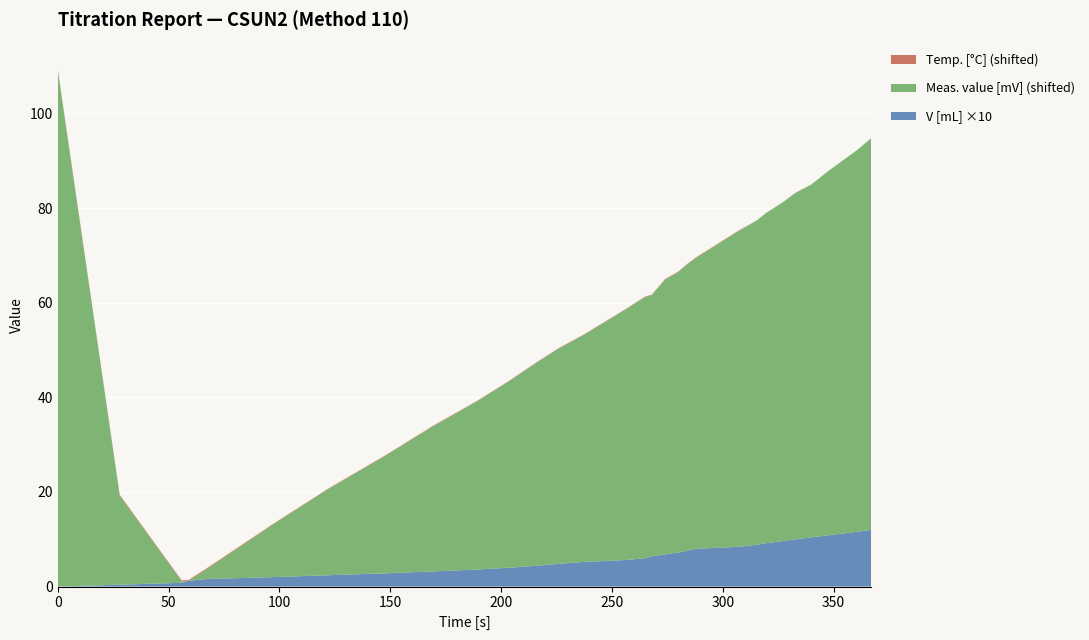

Reading left to right, extract all data points from this chart.

Temp. [°C]: 0=21.8	28=21.8	56=21.8	59=21.8	67=21.8	97=21.7	122=21.7	148=21.7	169=21.7	189=21.7	204=21.7	216=21.7	226=21.7	237=21.7	256=21.7	265=21.7	268=21.7	274=21.7	280=21.7	284=21.7	288=21.7	307=21.7	315=21.6	320=21.6	327=21.6	333=21.7	340=21.6	347=21.6	354=21.6	361=21.6	367=21.6	367=21.6
Meas. value [mV]: 0=53.6	28=-36.9	56=-55.4	59=-55.7	67=-53.7	97=-44.6	122=-37.5	148=-30.8	169=-25.1	189=-20.2	204=-16.2	216=-12.8	226=-10.2	237=-7.8	256=-2.8	265=-0.5	268=-0.5	274=2.4	280=3.6	284=4.8	288=5.8	307=11.0	315=12.8	320=14.2	327=15.9	333=17.5	340=18.9	347=21.1	354=23.1	361=25.1	367=27.1	367=27.1
V [mL]: 0=0.0	28=0.0	56=0.1	59=0.1	67=0.2	97=0.2	122=0.2	148=0.3	169=0.3	189=0.4	204=0.4	216=0.4	226=0.5	237=0.5	256=0.6	265=0.6	268=0.6	274=0.7	280=0.7	284=0.8	288=0.8	307=0.8	315=0.9	320=0.9	327=1.0	333=1.0	340=1.0	347=1.1	354=1.1	361=1.2	367=1.2	367=1.2